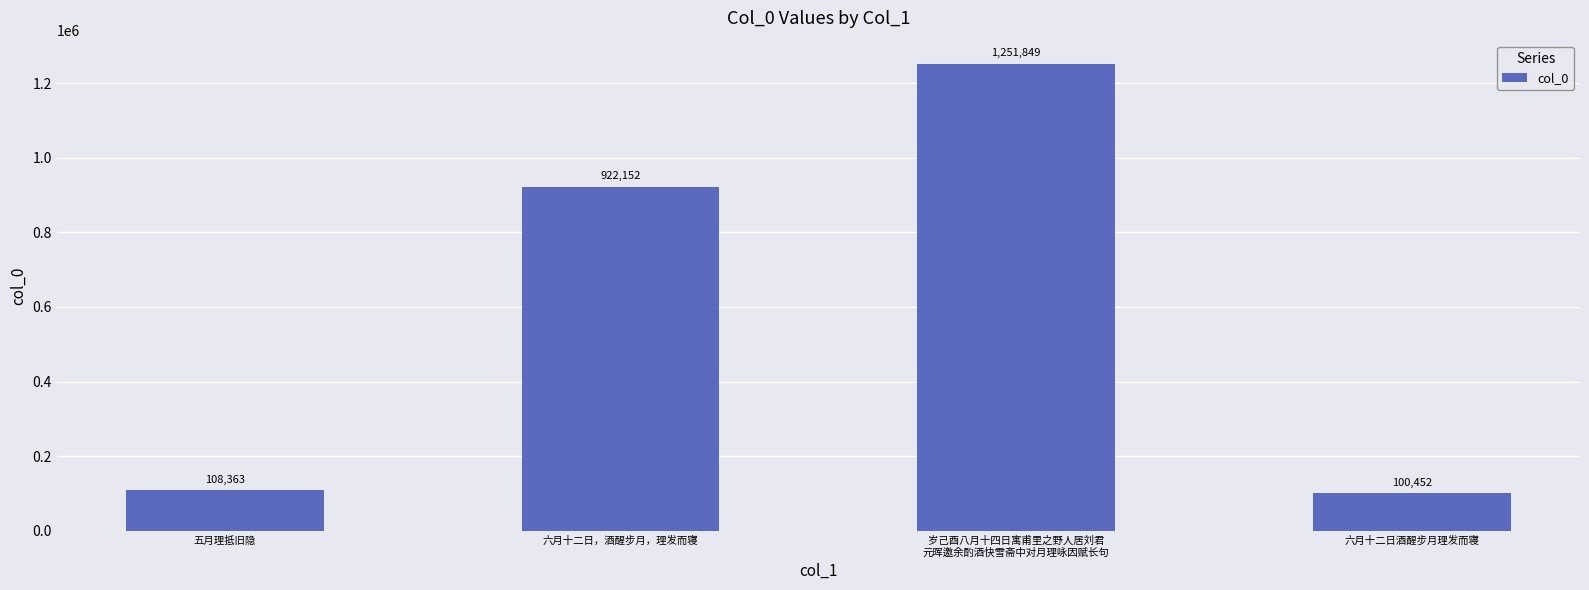

At which label is the value closest to 676150?

六月十二日，酒醒步月，理发而寝